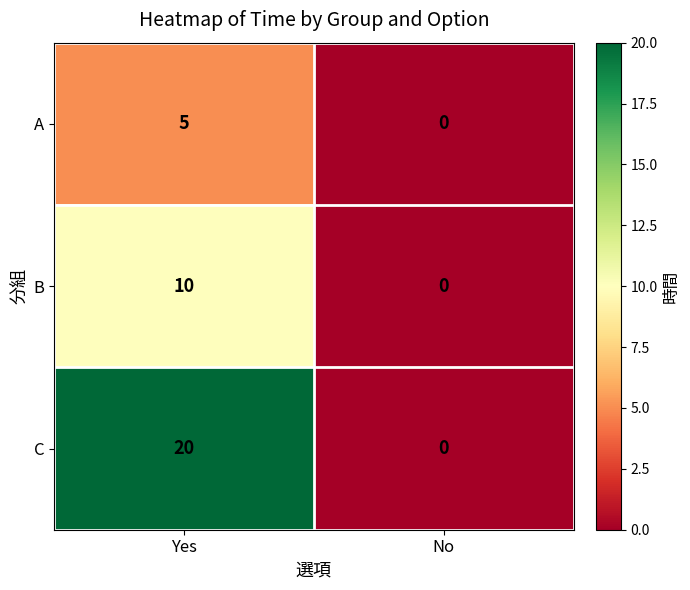

What is the sum of all B values?

10